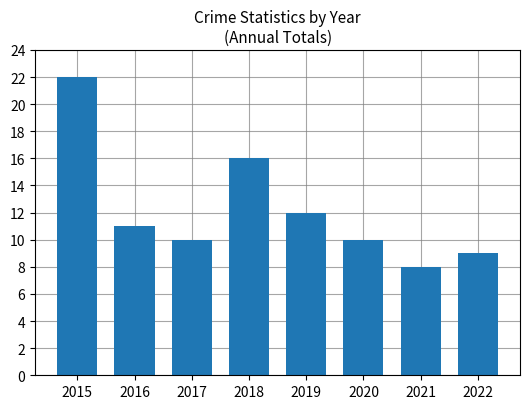

Is it true that the value at 2022 is 9?

True